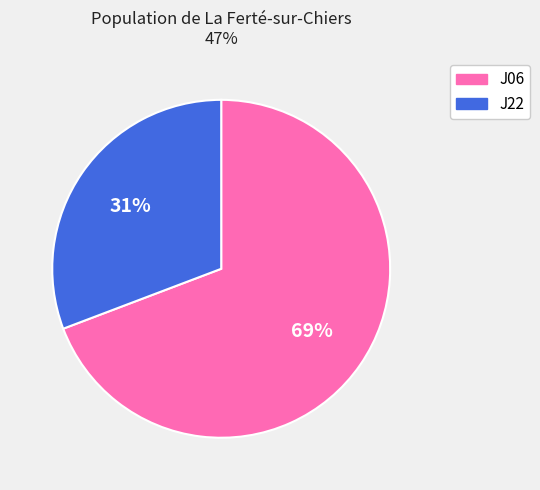

Is the sum of J06 and J22 greater than half?

Yes